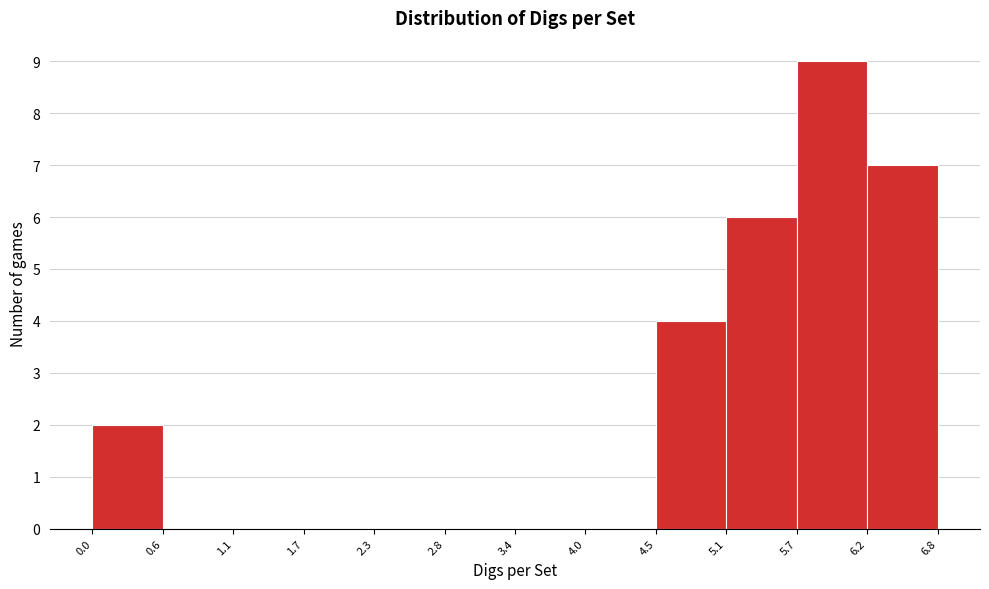

What is the height of the bar covering 5.7 to 6.2 on the x-axis? The values are not printed on the chart, so give them approximately, as read against the axis.

9